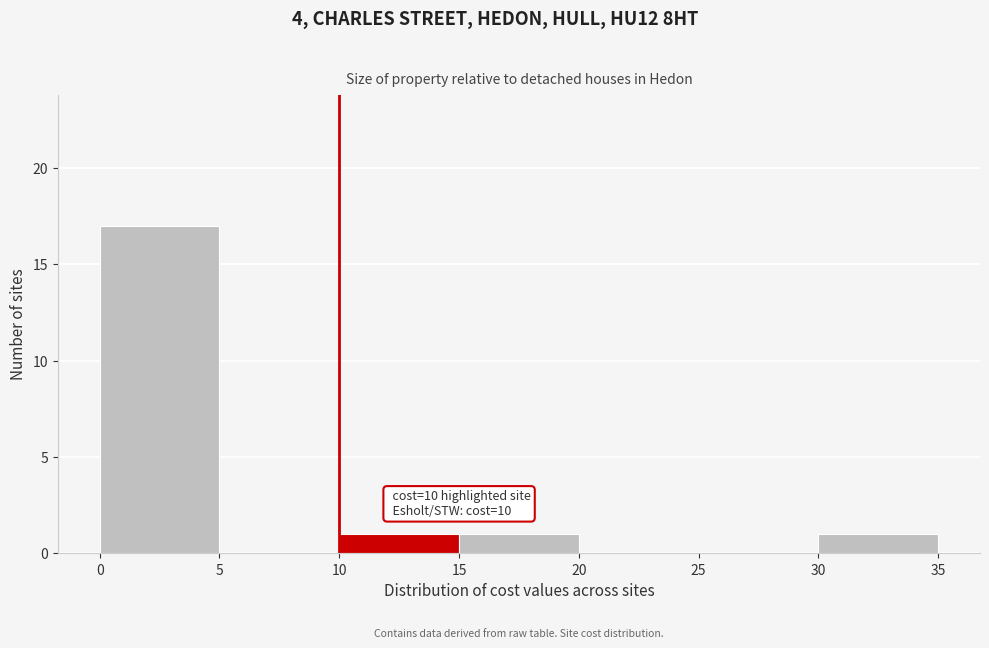

Over which range of the x-axis is the bar tallest?

0 to 5